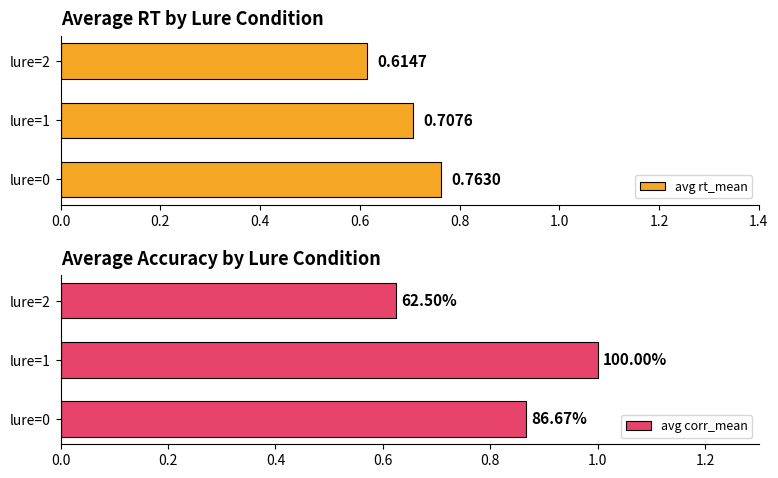

Are the bars grouped side by side (vs. stacked)?

Yes